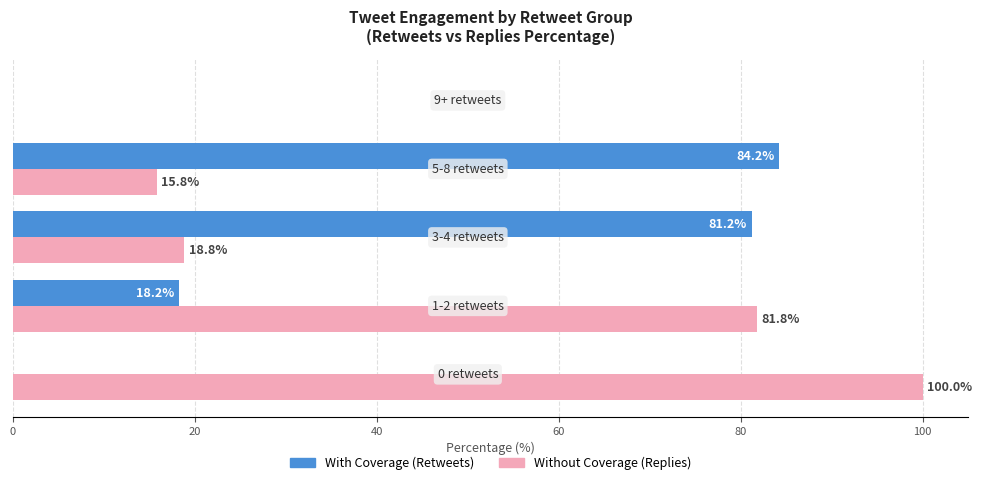

What is the greatest value displayed?

100.0